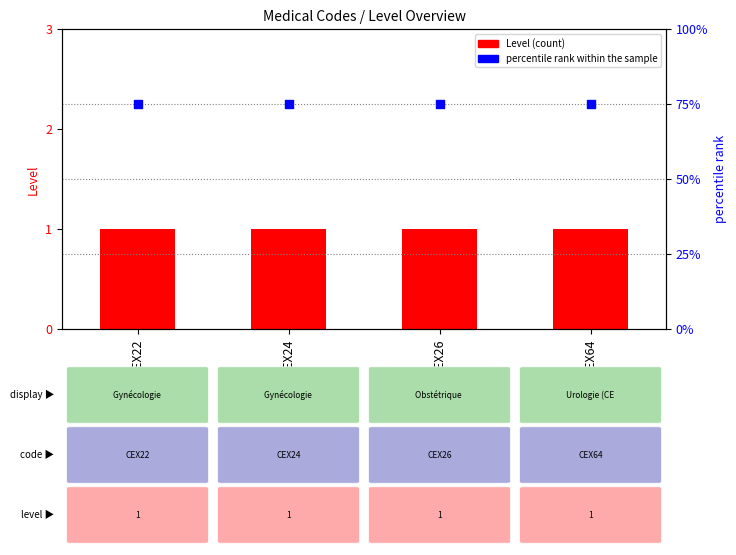

Is the value of percentile rank within the sample at CEX22 greater than the value of Level at CEX64?

Yes